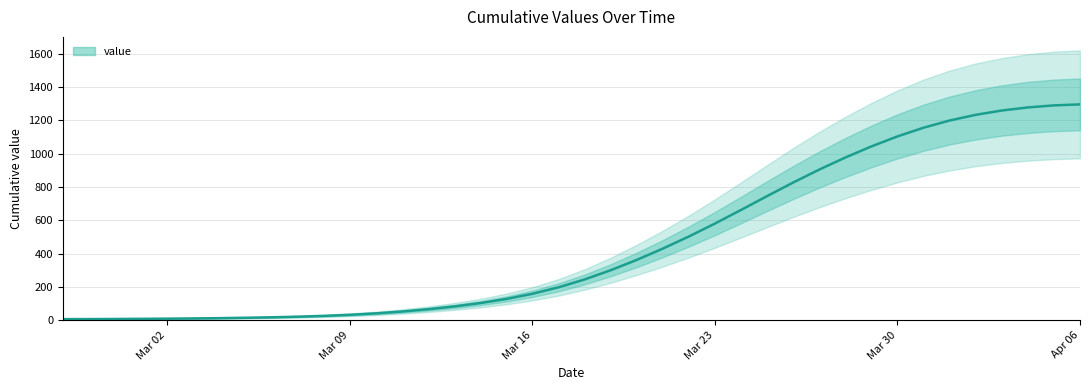

True or false: the data has more than 0 interior local peaks.

False